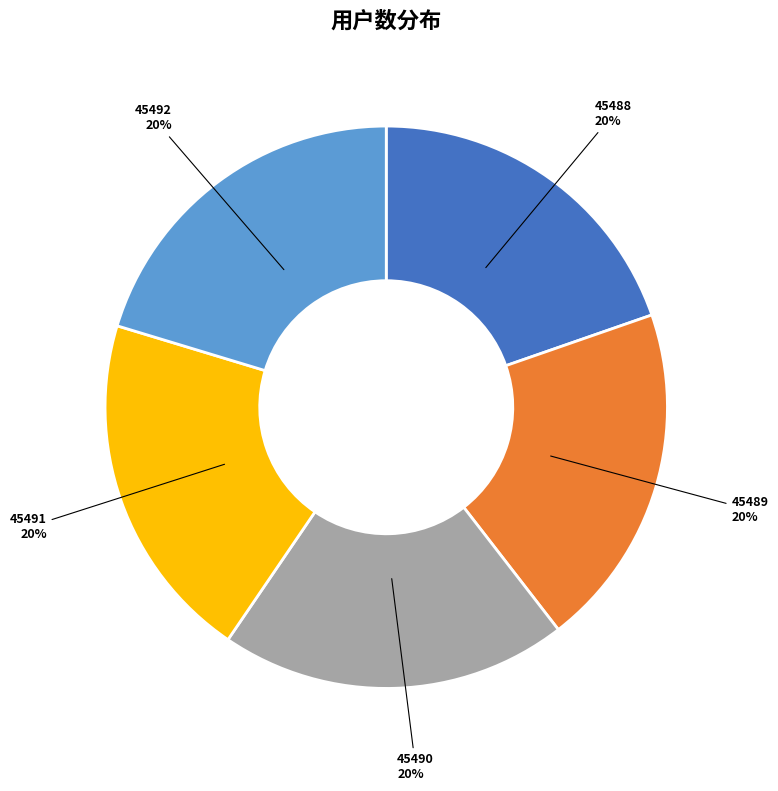

Is the sum of 45491 and 45488 greater than half?

No